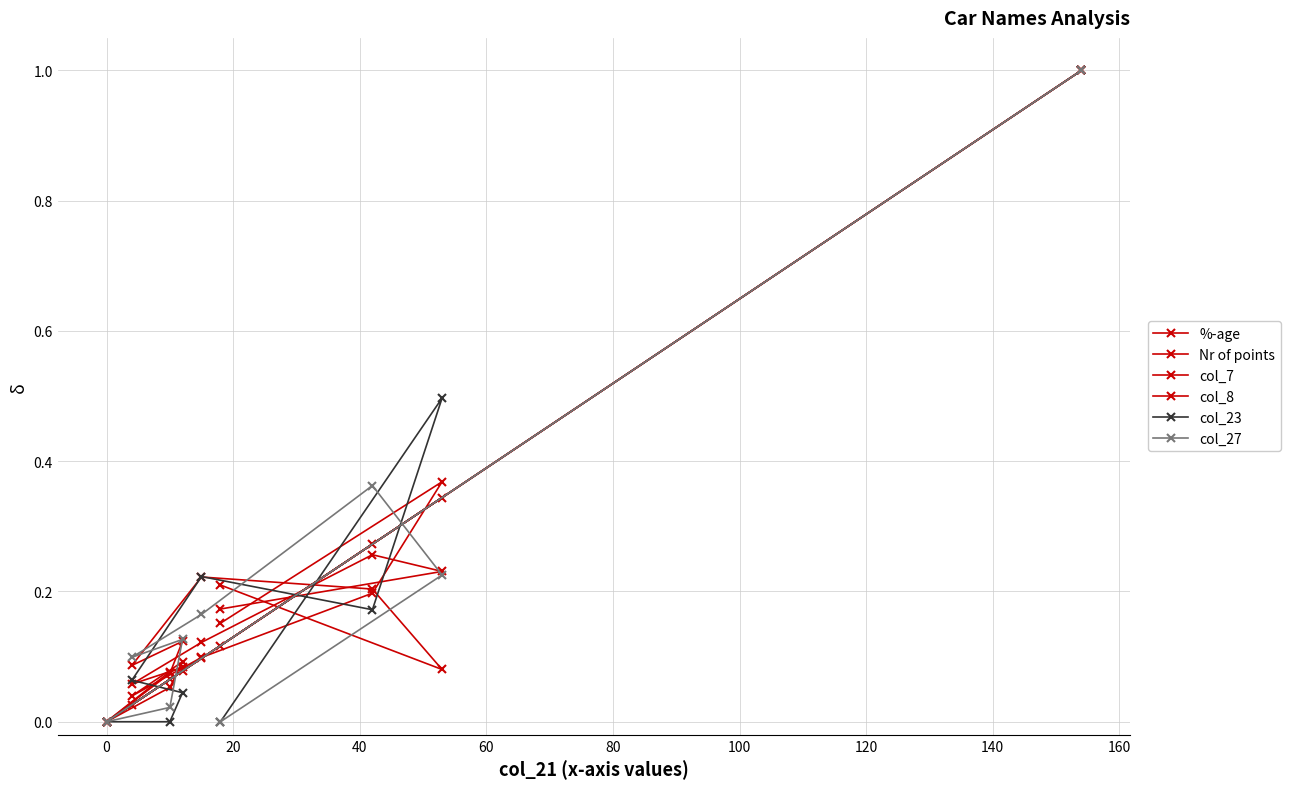

How many data points in col_7 are above 0?

8